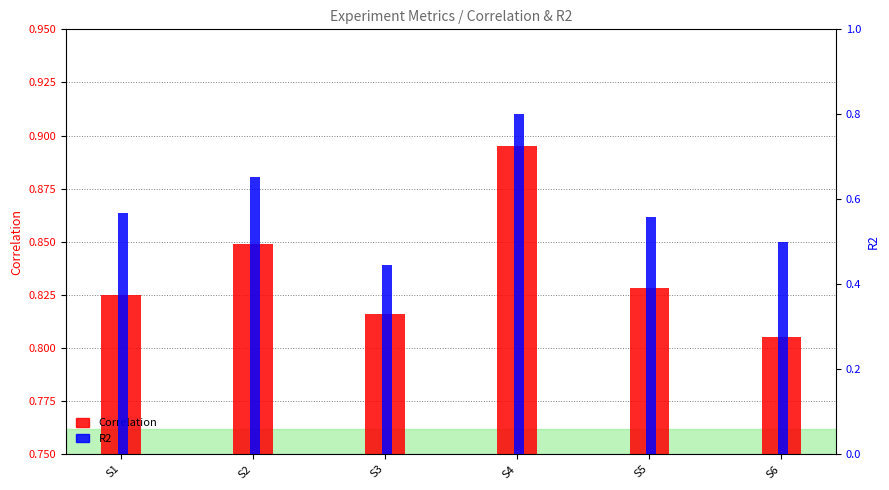

How many bars are there in total?

12